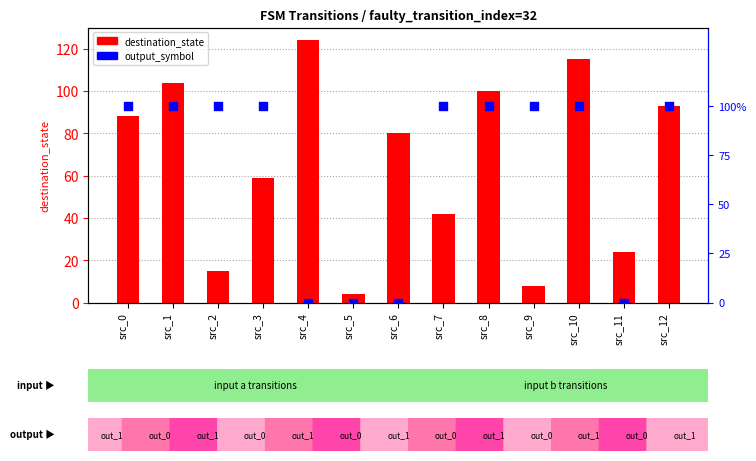

Which series has the widest spread of Y values?

destination_state